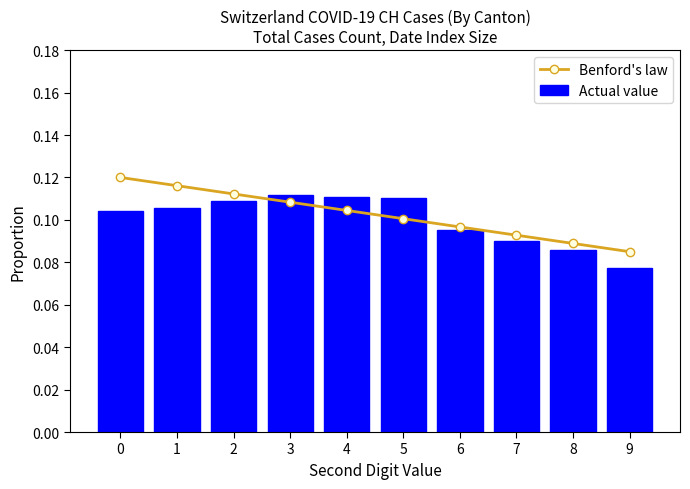

What is the value of the Actual value bar at the 1st from the left?

0.1